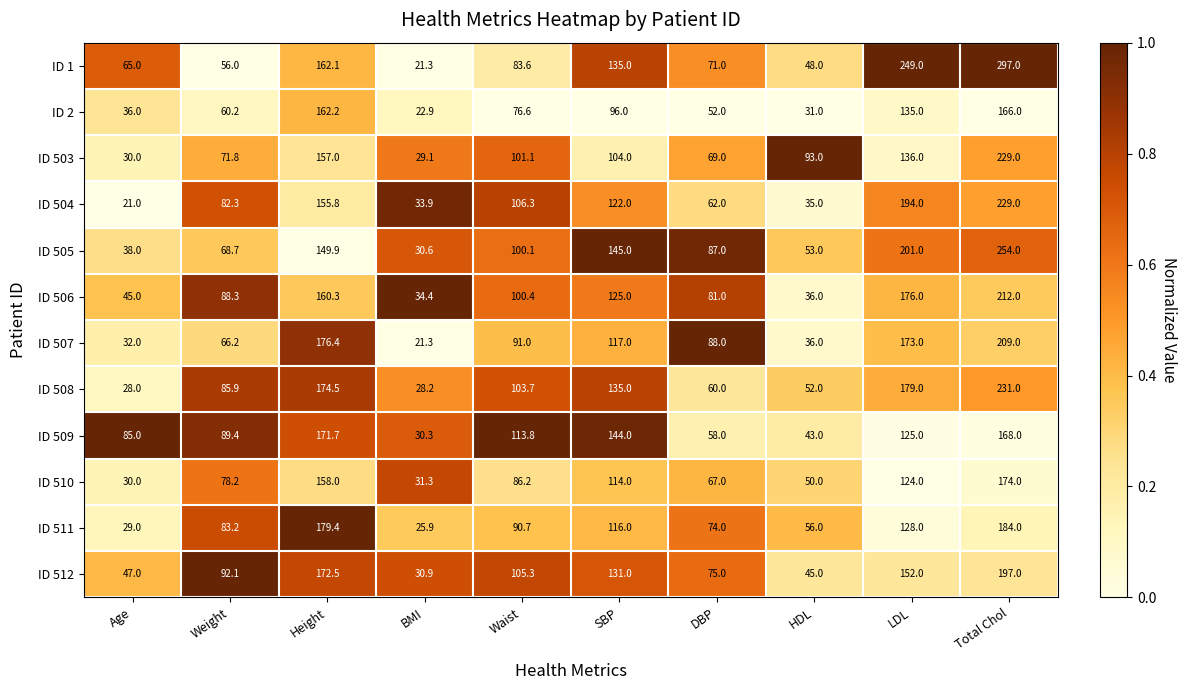

Is it true that ID 505 equals 87.0 at DBP?

True